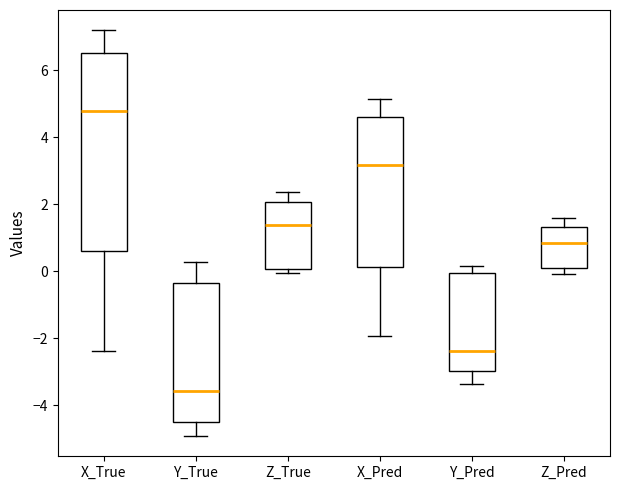

Reading left to right, transcribe this box plot: for each box, give where its median line is, the range the box spans, and where its two whiskers end, as read against the y-axis. The values are not printed on the chart, so give them approximately, as read against the axis.

X_True: median 4.8, box 0.6 to 6.6, whiskers -2.4 to 7.2
Y_True: median -3.6, box -4.4 to -0.4, whiskers -5.0 to 0.2
Z_True: median 1.4, box 0.0 to 2.0, whiskers 0.0 (just below the box's lower edge) to 2.4
X_Pred: median 3.2, box 0.2 to 4.6, whiskers -2.0 to 5.2
Y_Pred: median -2.4, box -3.0 to 0.0, whiskers -3.4 to 0.2
Z_Pred: median 0.8, box 0.0 to 1.4, whiskers 0.0 (just below the box's lower edge) to 1.6